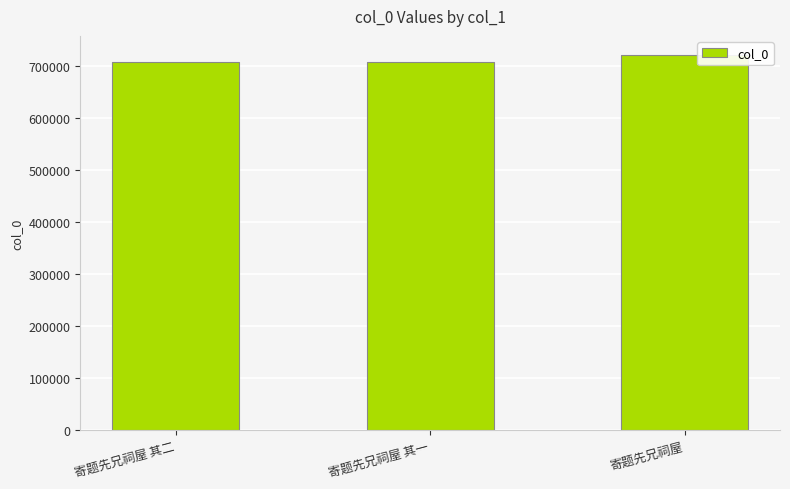

What position from the right is 寄题先兄祠屋 其二?

3